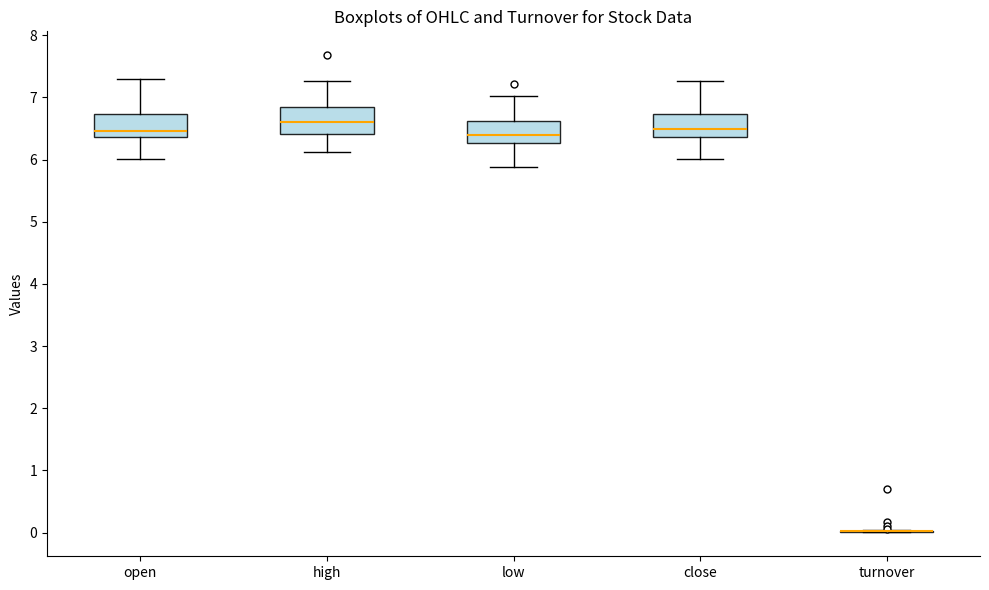

Where does the upper whisker of the box for high end on the y-axis? The values are not printed on the chart, so give them approximately, as read against the axis.

7.3